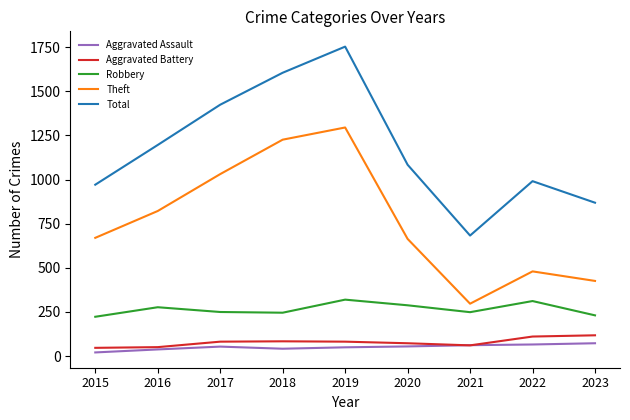

Which label corresponds to the largest value in the chart?

2019